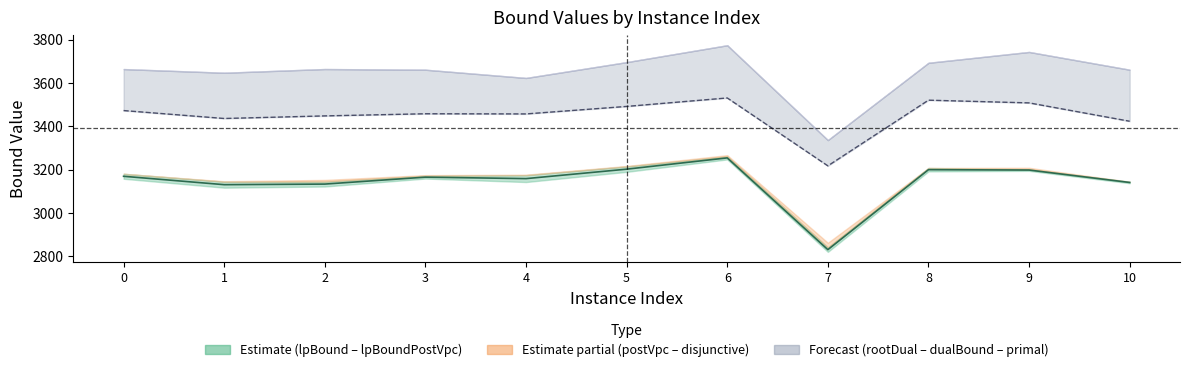

At which category is the sum across all series the highest?

6